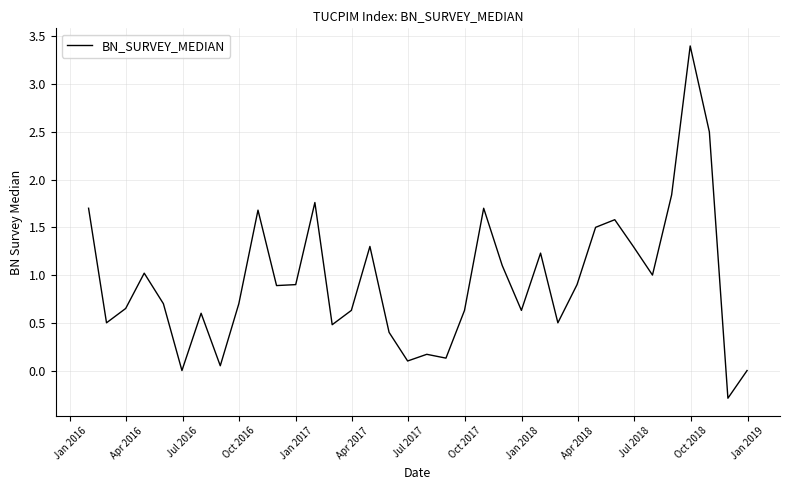

What is the maximum value shown in the chart?

3.4